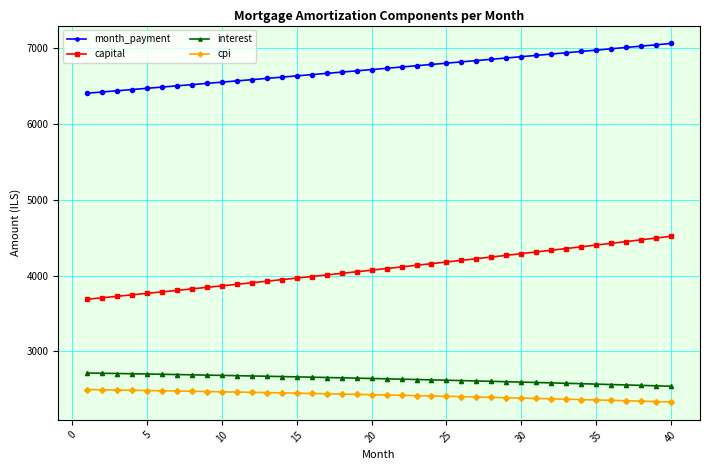

Which series has the largest range (max minus min)?

capital